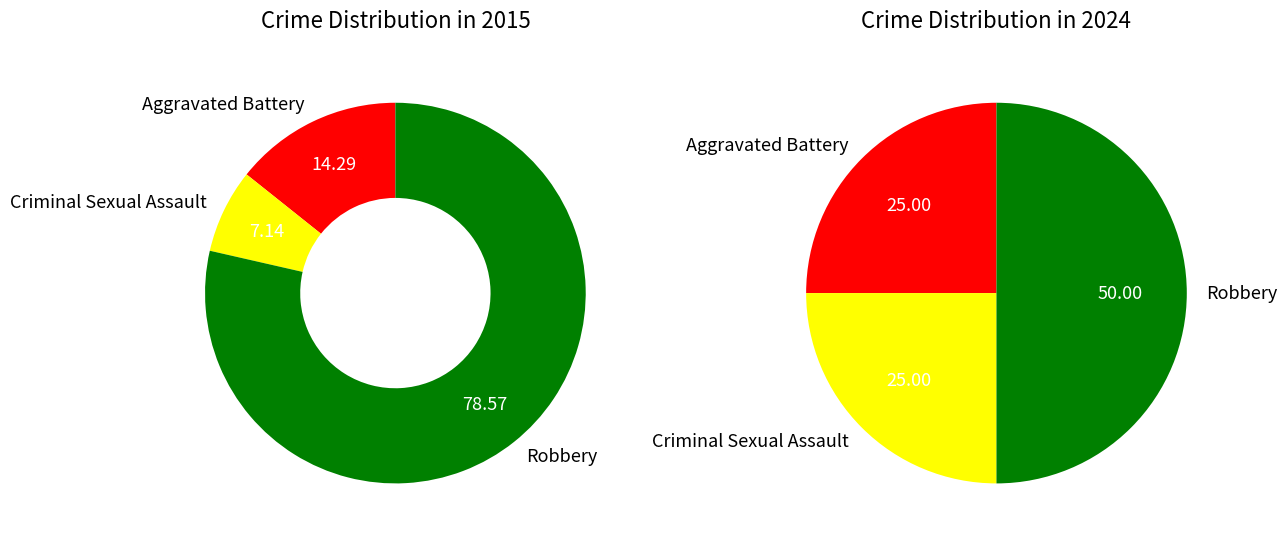

Which slice is the largest?

Robbery